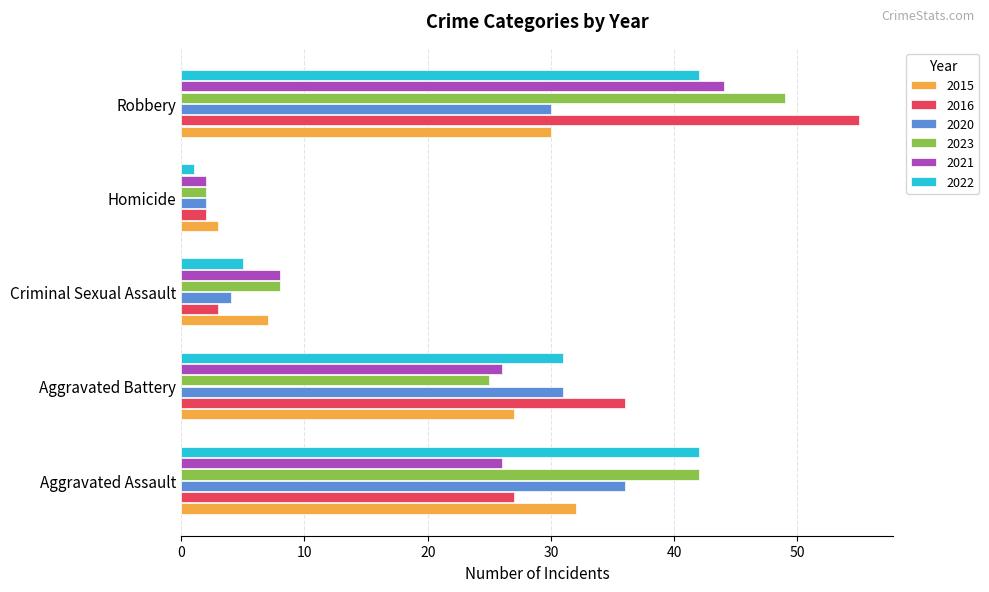

True or false: 2021 has a value of 2 at Homicide.

True